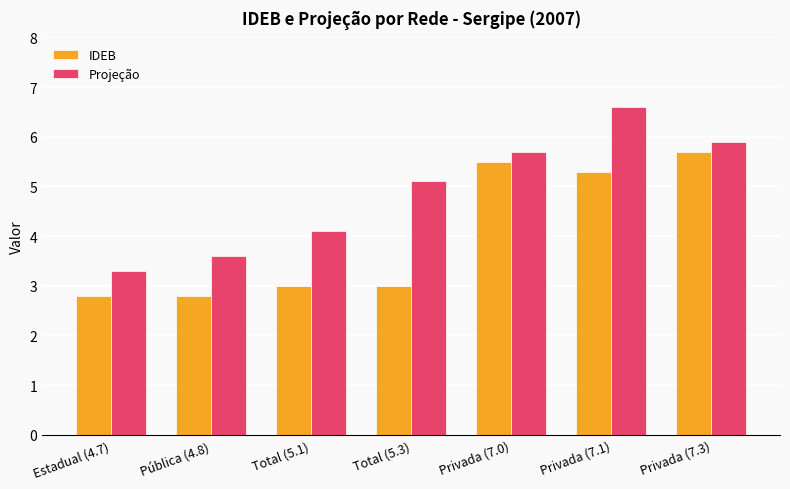

How many data points in Projeção are less than 5?

3